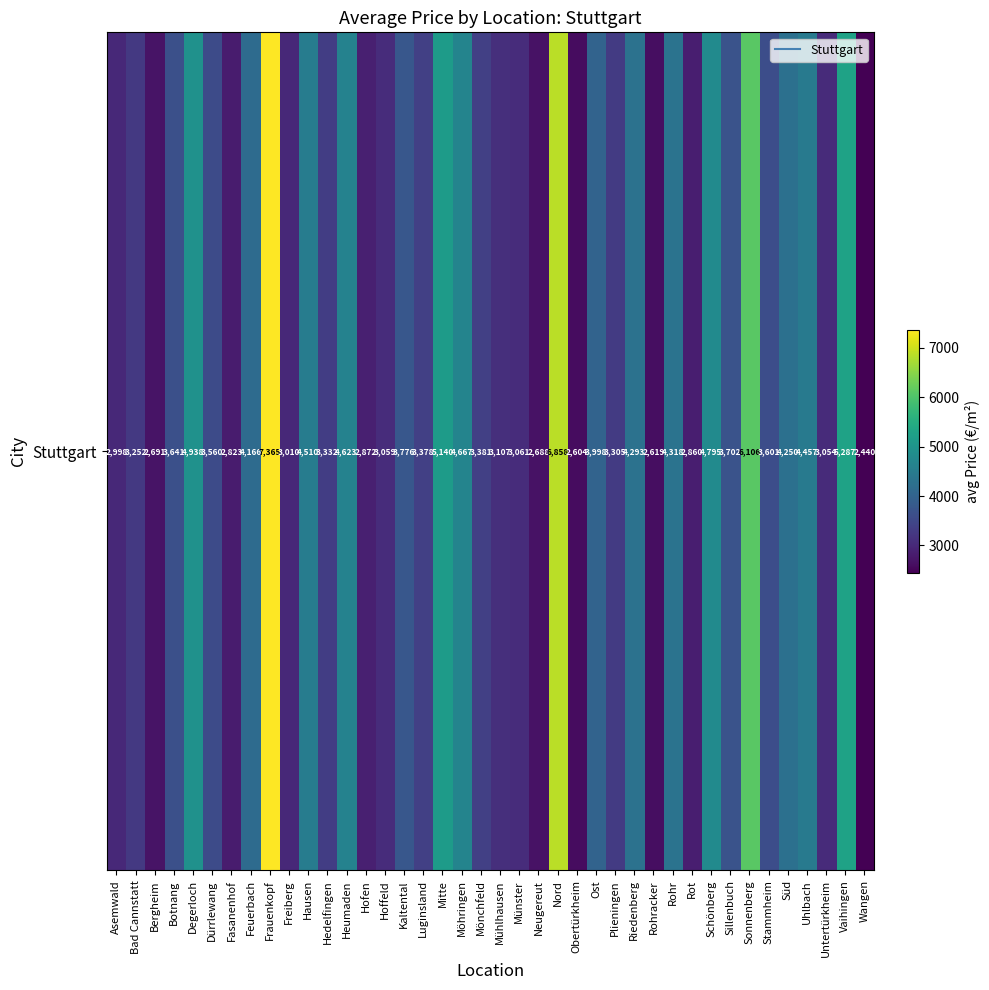

What is the change in value from Schönberg to Wangen?

-2355.2